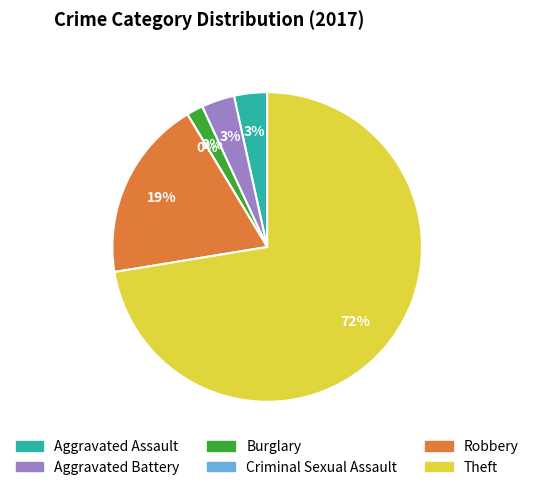

Does any single category account for the majority?

Yes